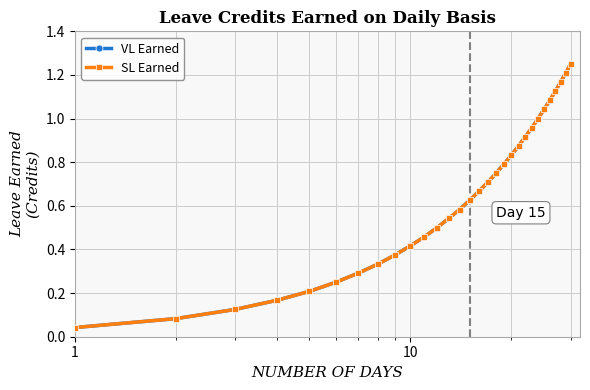

What is the difference between the maximum and minimum values in the SL Earned series?

1.2